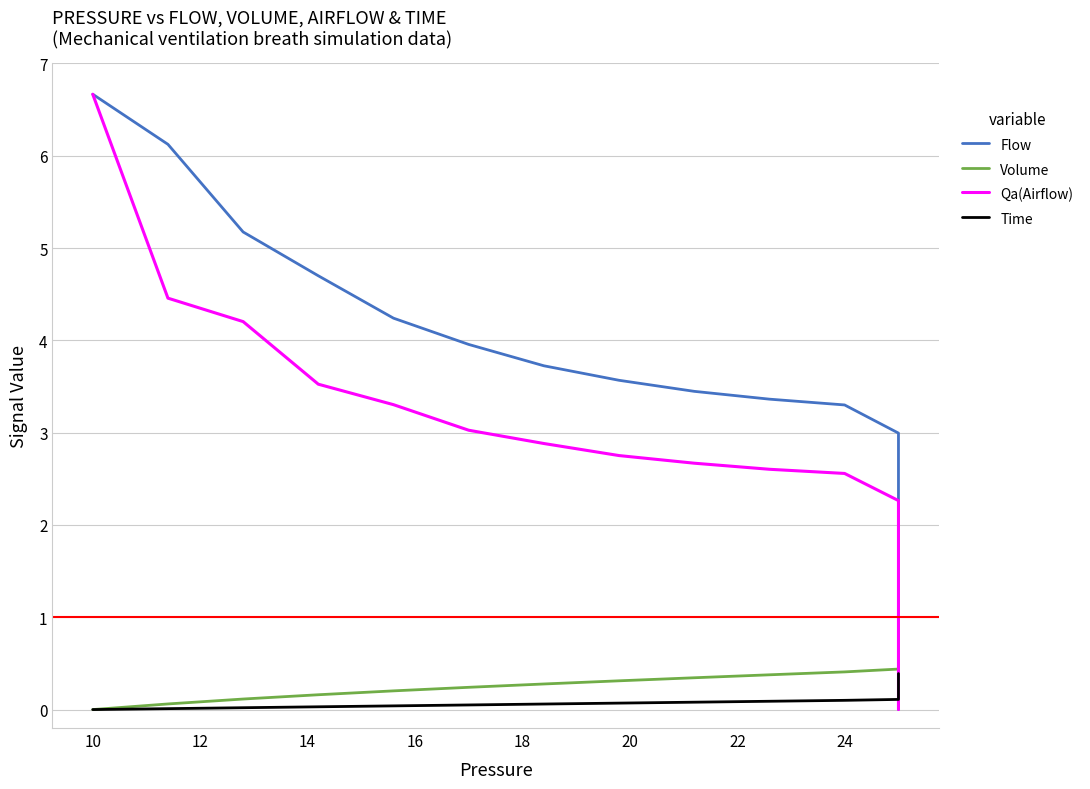

Is the value of Flow at 26 greater than the value of Qa(Airflow) at 16?

Yes